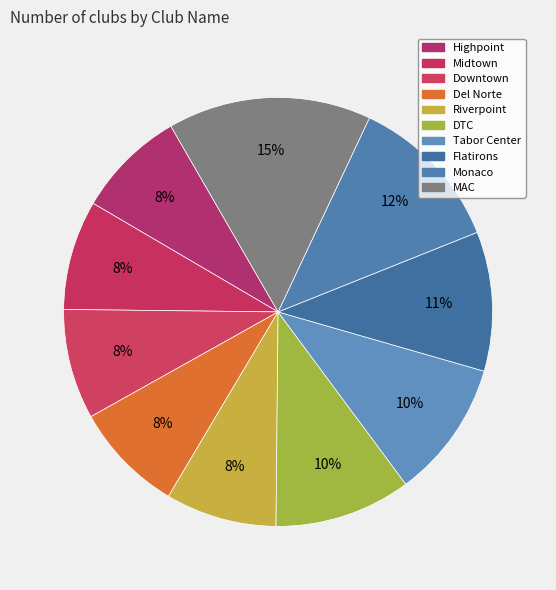

How much of the chart is everything except Riverpoint?

91.6%